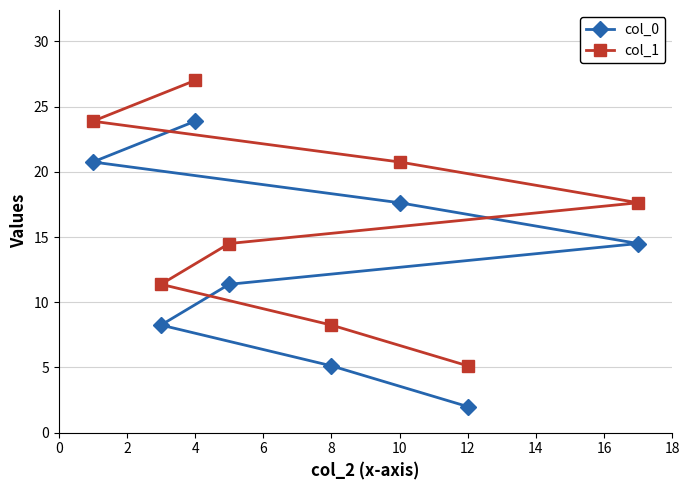

At how many categories does at least one series exceed 12?

5